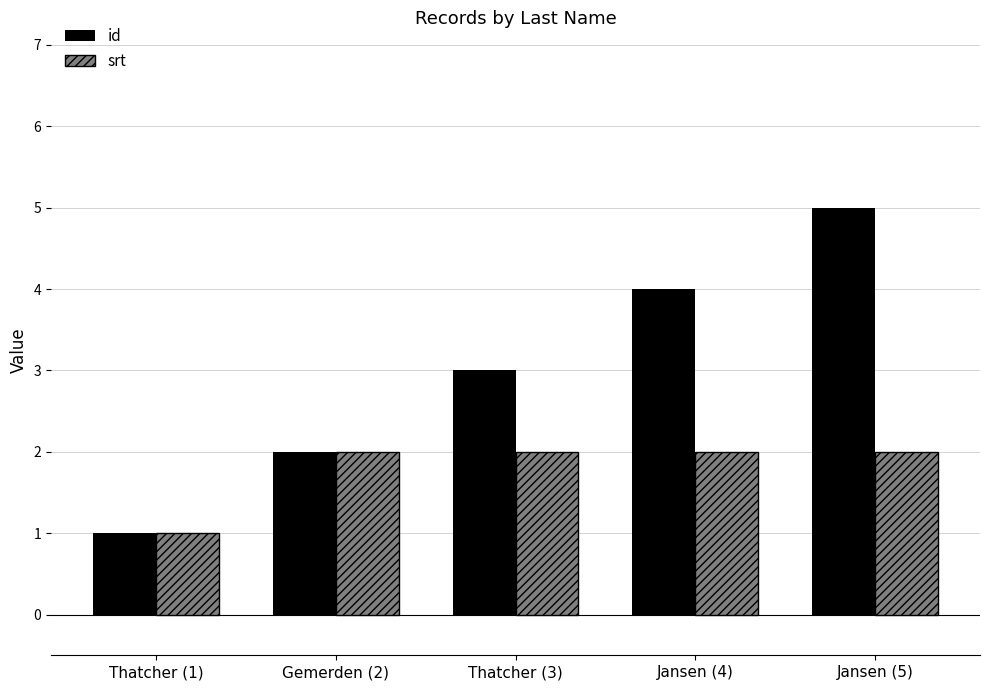

The value of srt at Jansen (4) is 1. True or false?

False